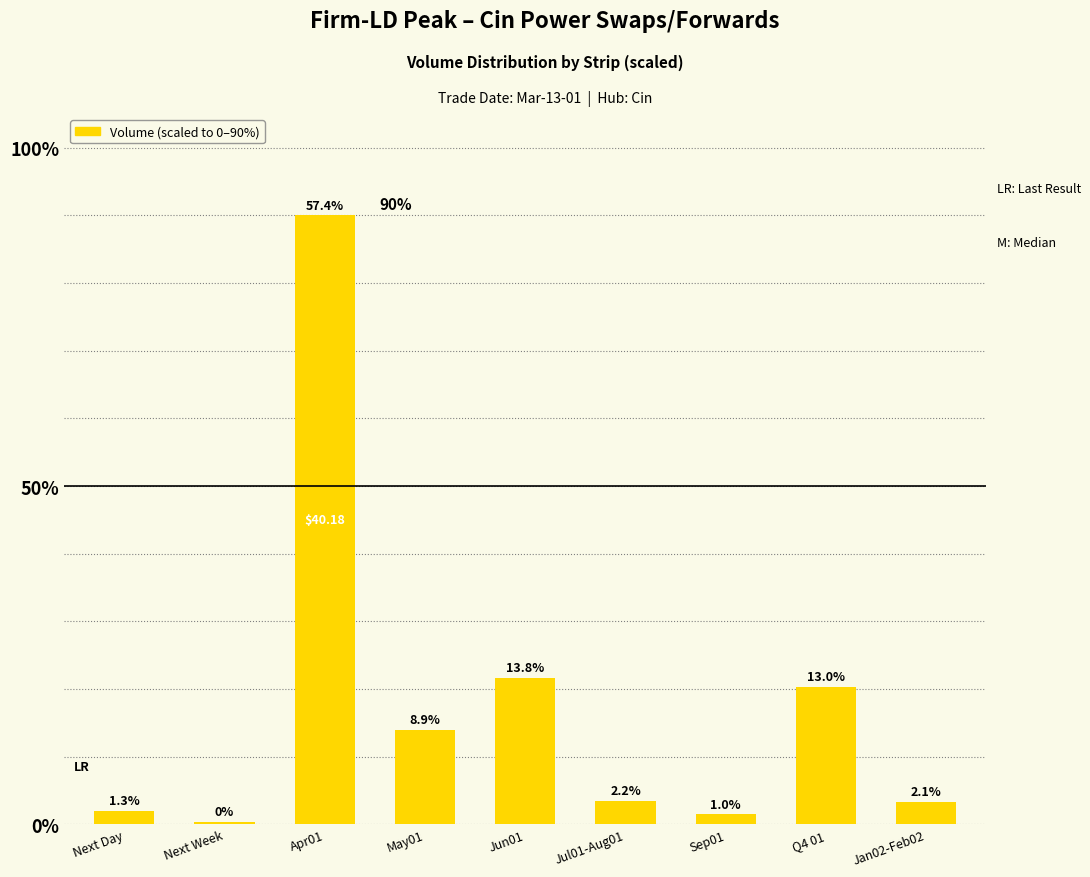

Reading right to left, extract all data points from this chart.

Jan02-Feb02=3.3	Q4 01=20.3	Sep01=1.5	Jul01-Aug01=3.5	Jun01=21.7	May01=14.0	Apr01=90.0	Next Week=0.4	Next Day=2.0